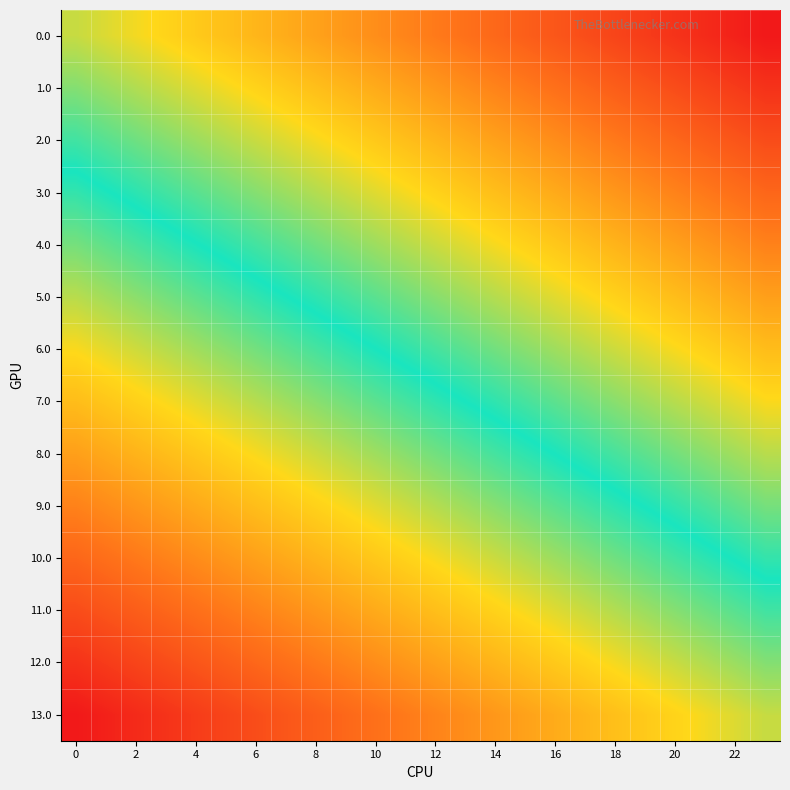

How many series are shown in this chart?

14